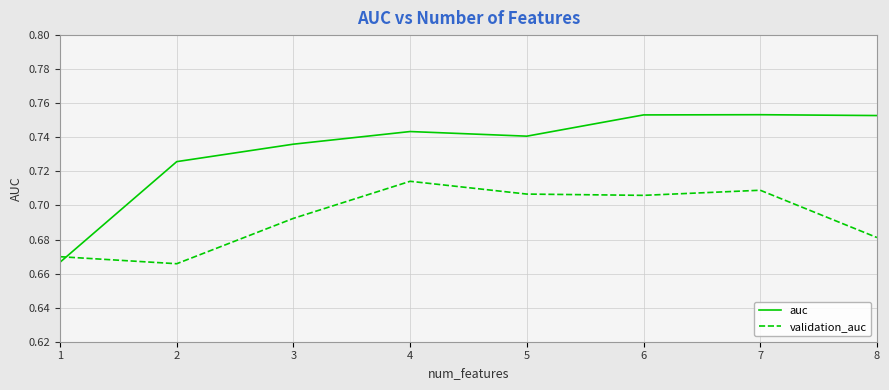

List the series in order of their peak value, highest first.

auc, validation_auc